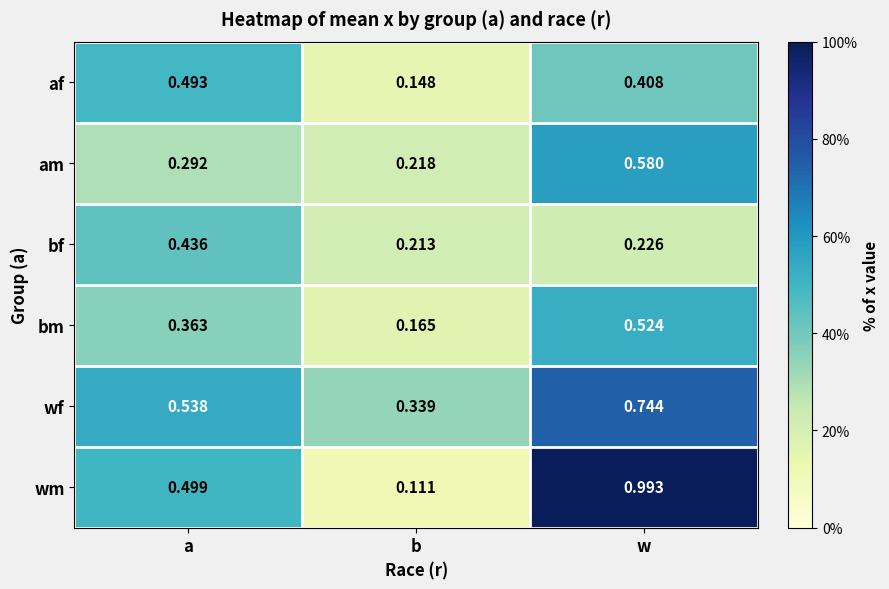

At which label does bf reach its peak?

a